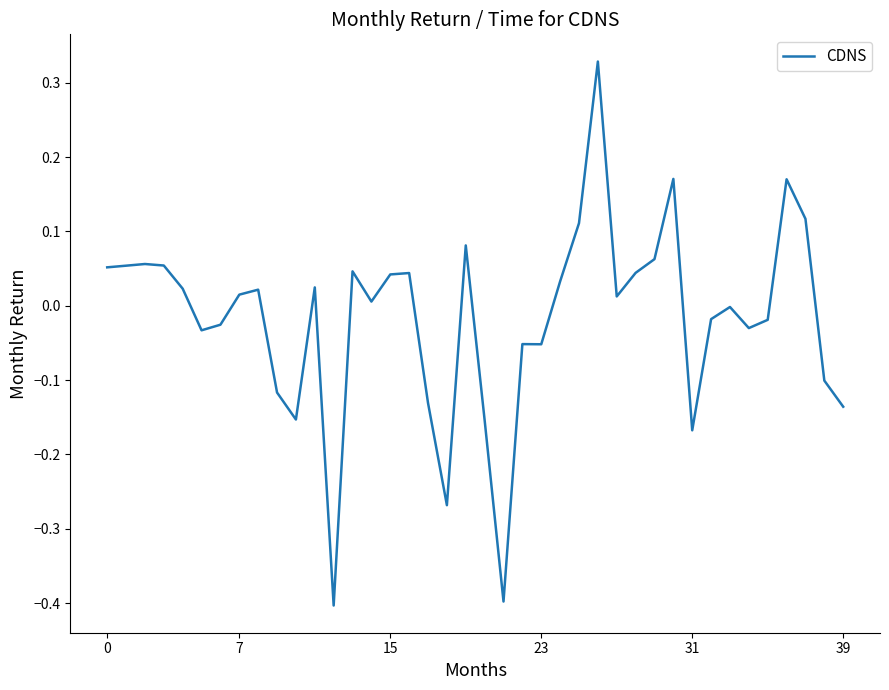

What is the difference between the maximum and minimum values?

0.7